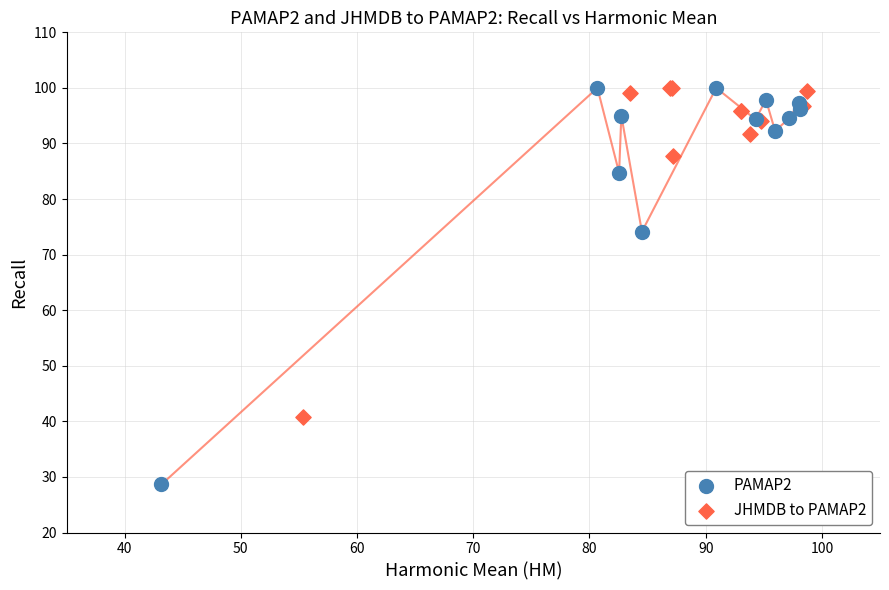

Which series contains the lowest Y value?

PAMAP2